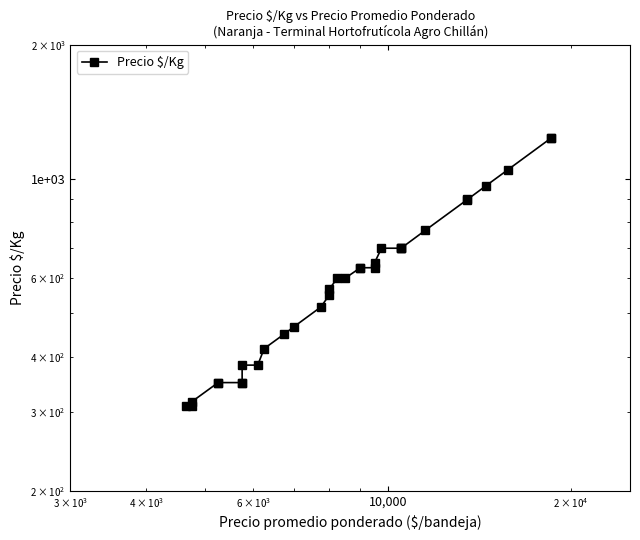

What is the minimum value shown in the chart?

310